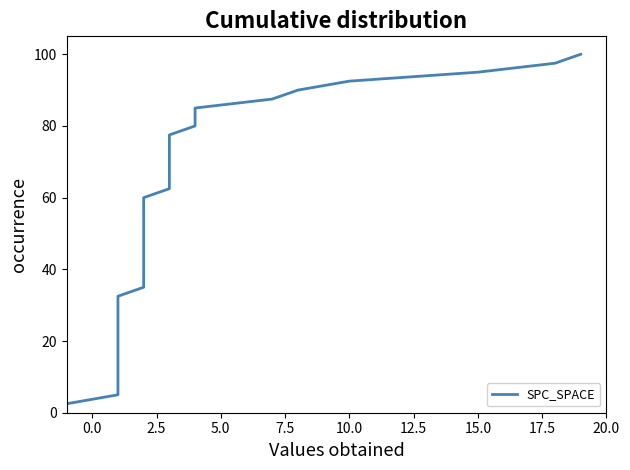

The value at 33 is 42.0. True or false?

False